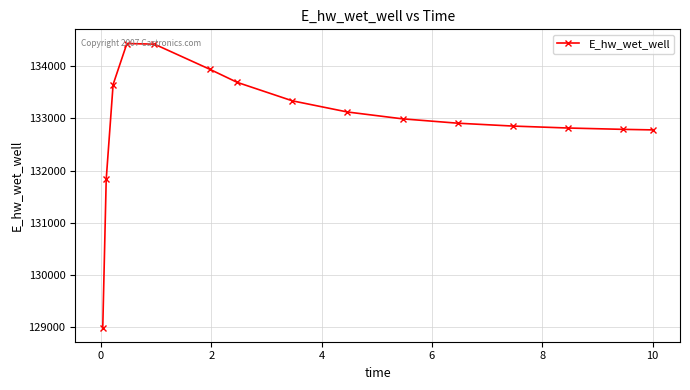

What is the minimum value shown in the chart?

128996.5